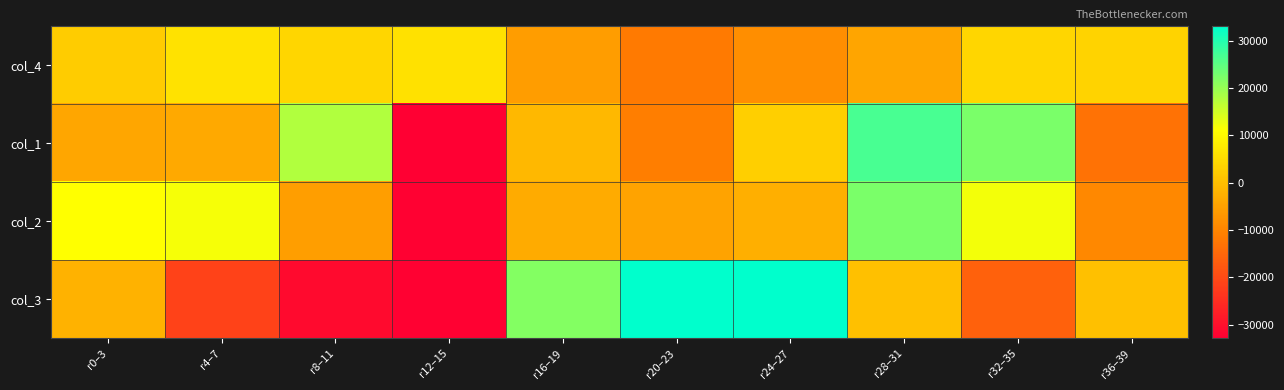

Between r4–7 and r20–23, which series saw the biggest shift?

col_3